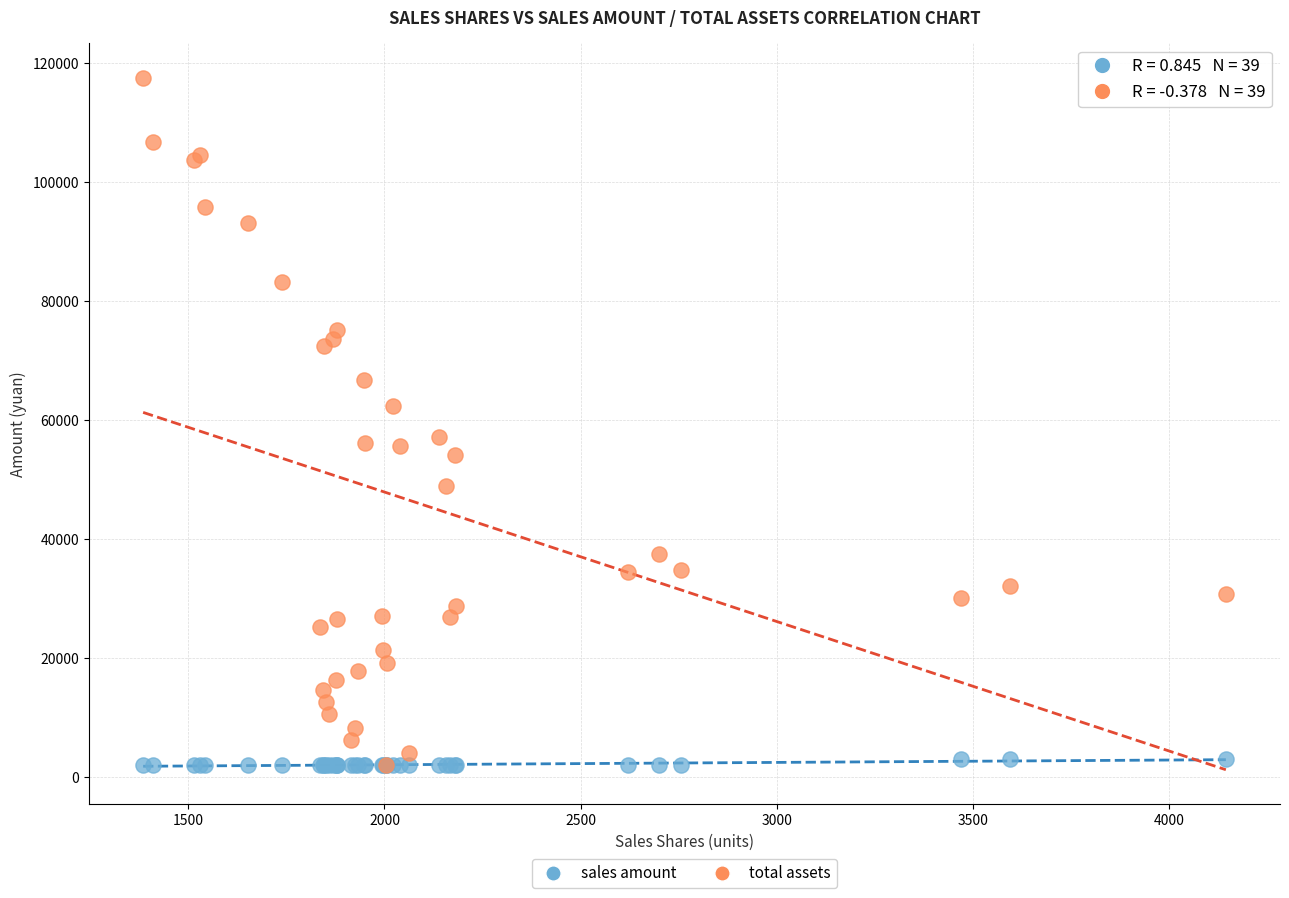

What are all the series names shown in the legend?

sales amount, total assets